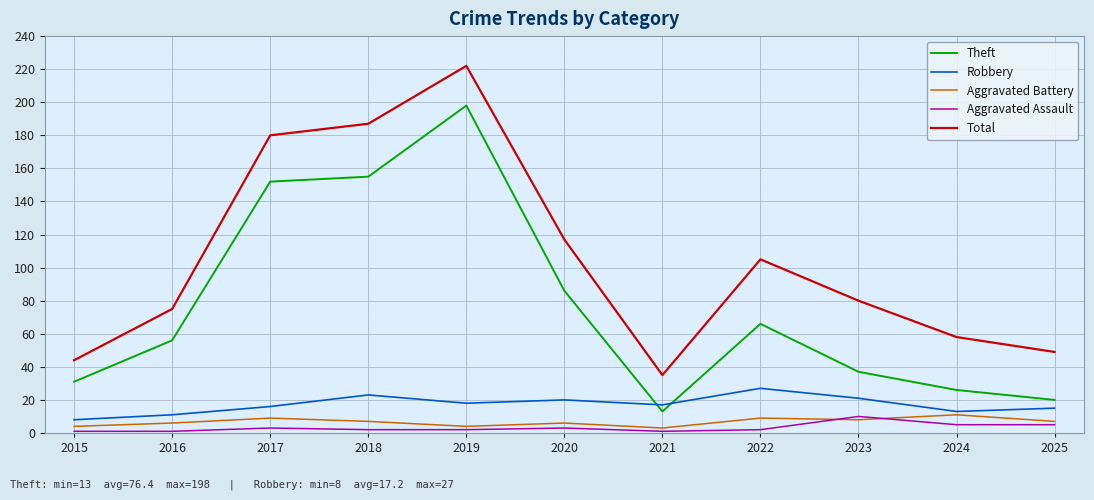

Which category has the highest value across all series?

2019